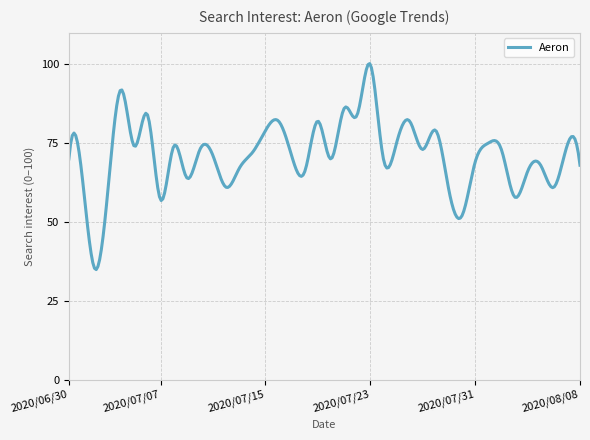

What is the difference between the maximum and minimum values?

65.4